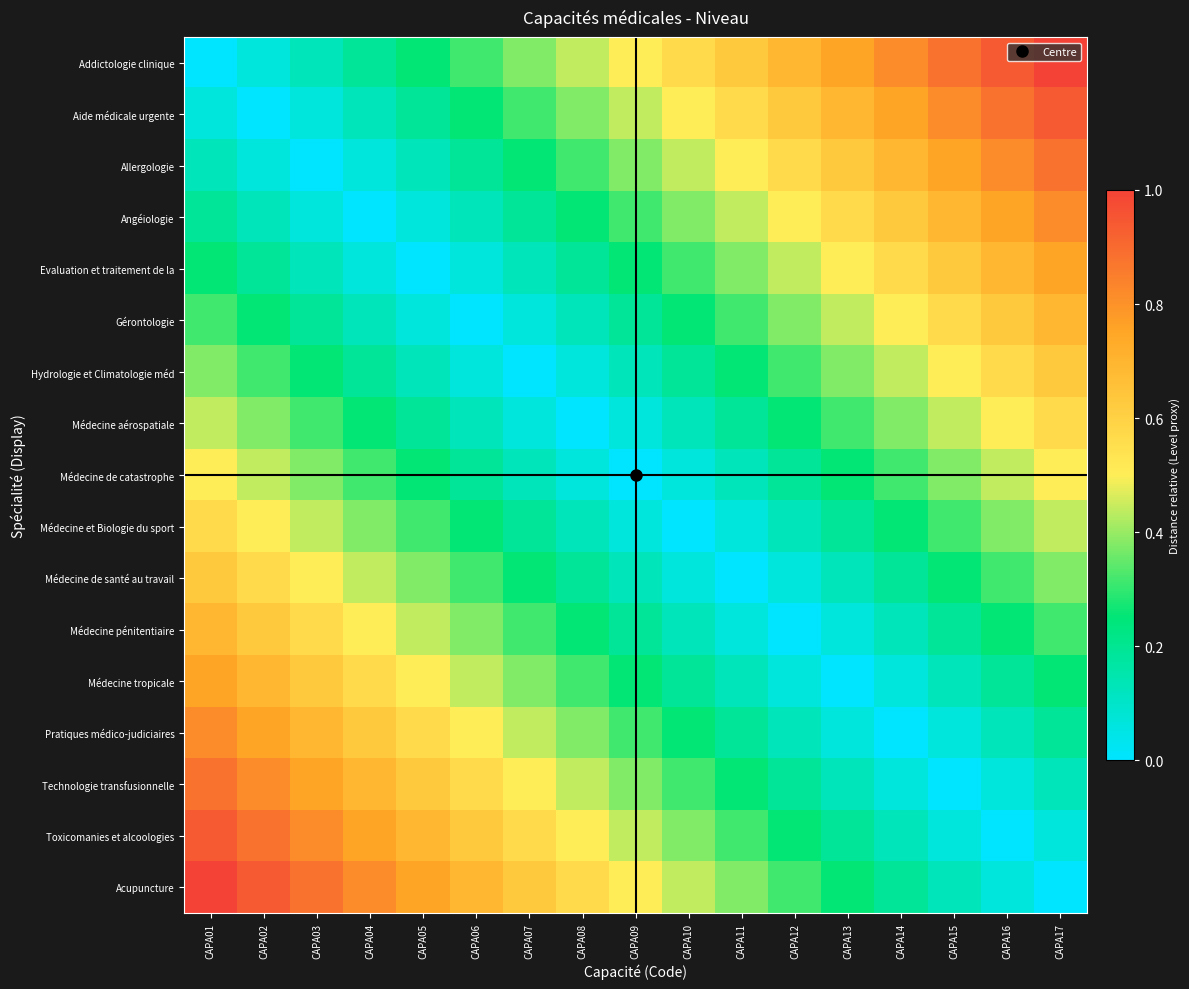

Reading right to left, list all the values displayed in this chart.

Addictologie clinique: CAPA17=1.0	CAPA16=0.9	CAPA15=0.9	CAPA14=0.8	CAPA13=0.8	CAPA12=0.7	CAPA11=0.6	CAPA10=0.6	CAPA09=0.5	CAPA08=0.4	CAPA07=0.4	CAPA06=0.3	CAPA05=0.2	CAPA04=0.2	CAPA03=0.1	CAPA02=0.1	CAPA01=0.0
Aide médicale urgente: CAPA17=0.9	CAPA16=0.9	CAPA15=0.8	CAPA14=0.8	CAPA13=0.7	CAPA12=0.6	CAPA11=0.6	CAPA10=0.5	CAPA09=0.4	CAPA08=0.4	CAPA07=0.3	CAPA06=0.2	CAPA05=0.2	CAPA04=0.1	CAPA03=0.1	CAPA02=0.0	CAPA01=0.1
Allergologie: CAPA17=0.9	CAPA16=0.8	CAPA15=0.8	CAPA14=0.7	CAPA13=0.6	CAPA12=0.6	CAPA11=0.5	CAPA10=0.4	CAPA09=0.4	CAPA08=0.3	CAPA07=0.2	CAPA06=0.2	CAPA05=0.1	CAPA04=0.1	CAPA03=0.0	CAPA02=0.1	CAPA01=0.1
Angéiologie: CAPA17=0.8	CAPA16=0.8	CAPA15=0.7	CAPA14=0.6	CAPA13=0.6	CAPA12=0.5	CAPA11=0.4	CAPA10=0.4	CAPA09=0.3	CAPA08=0.2	CAPA07=0.2	CAPA06=0.1	CAPA05=0.1	CAPA04=0.0	CAPA03=0.1	CAPA02=0.1	CAPA01=0.2
Evaluation et traitement de la: CAPA17=0.8	CAPA16=0.7	CAPA15=0.6	CAPA14=0.6	CAPA13=0.5	CAPA12=0.4	CAPA11=0.4	CAPA10=0.3	CAPA09=0.2	CAPA08=0.2	CAPA07=0.1	CAPA06=0.1	CAPA05=0.0	CAPA04=0.1	CAPA03=0.1	CAPA02=0.2	CAPA01=0.2
Gérontologie: CAPA17=0.7	CAPA16=0.6	CAPA15=0.6	CAPA14=0.5	CAPA13=0.4	CAPA12=0.4	CAPA11=0.3	CAPA10=0.2	CAPA09=0.2	CAPA08=0.1	CAPA07=0.1	CAPA06=0.0	CAPA05=0.1	CAPA04=0.1	CAPA03=0.2	CAPA02=0.2	CAPA01=0.3
Hydrologie et Climatologie méd: CAPA17=0.6	CAPA16=0.6	CAPA15=0.5	CAPA14=0.4	CAPA13=0.4	CAPA12=0.3	CAPA11=0.2	CAPA10=0.2	CAPA09=0.1	CAPA08=0.1	CAPA07=0.0	CAPA06=0.1	CAPA05=0.1	CAPA04=0.2	CAPA03=0.2	CAPA02=0.3	CAPA01=0.4
Médecine aérospatiale: CAPA17=0.6	CAPA16=0.5	CAPA15=0.4	CAPA14=0.4	CAPA13=0.3	CAPA12=0.2	CAPA11=0.2	CAPA10=0.1	CAPA09=0.1	CAPA08=0.0	CAPA07=0.1	CAPA06=0.1	CAPA05=0.2	CAPA04=0.2	CAPA03=0.3	CAPA02=0.4	CAPA01=0.4
Médecine de catastrophe: CAPA17=0.5	CAPA16=0.4	CAPA15=0.4	CAPA14=0.3	CAPA13=0.2	CAPA12=0.2	CAPA11=0.1	CAPA10=0.1	CAPA09=0.0	CAPA08=0.1	CAPA07=0.1	CAPA06=0.2	CAPA05=0.2	CAPA04=0.3	CAPA03=0.4	CAPA02=0.4	CAPA01=0.5
Médecine et Biologie du sport: CAPA17=0.4	CAPA16=0.4	CAPA15=0.3	CAPA14=0.2	CAPA13=0.2	CAPA12=0.1	CAPA11=0.1	CAPA10=0.0	CAPA09=0.1	CAPA08=0.1	CAPA07=0.2	CAPA06=0.2	CAPA05=0.3	CAPA04=0.4	CAPA03=0.4	CAPA02=0.5	CAPA01=0.6
Médecine de santé au travail: CAPA17=0.4	CAPA16=0.3	CAPA15=0.2	CAPA14=0.2	CAPA13=0.1	CAPA12=0.1	CAPA11=0.0	CAPA10=0.1	CAPA09=0.1	CAPA08=0.2	CAPA07=0.2	CAPA06=0.3	CAPA05=0.4	CAPA04=0.4	CAPA03=0.5	CAPA02=0.6	CAPA01=0.6
Médecine pénitentiaire: CAPA17=0.3	CAPA16=0.2	CAPA15=0.2	CAPA14=0.1	CAPA13=0.1	CAPA12=0.0	CAPA11=0.1	CAPA10=0.1	CAPA09=0.2	CAPA08=0.2	CAPA07=0.3	CAPA06=0.4	CAPA05=0.4	CAPA04=0.5	CAPA03=0.6	CAPA02=0.6	CAPA01=0.7
Médecine tropicale: CAPA17=0.2	CAPA16=0.2	CAPA15=0.1	CAPA14=0.1	CAPA13=0.0	CAPA12=0.1	CAPA11=0.1	CAPA10=0.2	CAPA09=0.2	CAPA08=0.3	CAPA07=0.4	CAPA06=0.4	CAPA05=0.5	CAPA04=0.6	CAPA03=0.6	CAPA02=0.7	CAPA01=0.8
Pratiques médico-judiciaires: CAPA17=0.2	CAPA16=0.1	CAPA15=0.1	CAPA14=0.0	CAPA13=0.1	CAPA12=0.1	CAPA11=0.2	CAPA10=0.2	CAPA09=0.3	CAPA08=0.4	CAPA07=0.4	CAPA06=0.5	CAPA05=0.6	CAPA04=0.6	CAPA03=0.7	CAPA02=0.8	CAPA01=0.8
Technologie transfusionnelle: CAPA17=0.1	CAPA16=0.1	CAPA15=0.0	CAPA14=0.1	CAPA13=0.1	CAPA12=0.2	CAPA11=0.2	CAPA10=0.3	CAPA09=0.4	CAPA08=0.4	CAPA07=0.5	CAPA06=0.6	CAPA05=0.6	CAPA04=0.7	CAPA03=0.8	CAPA02=0.8	CAPA01=0.9
Toxicomanies et alcoologies: CAPA17=0.1	CAPA16=0.0	CAPA15=0.1	CAPA14=0.1	CAPA13=0.2	CAPA12=0.2	CAPA11=0.3	CAPA10=0.4	CAPA09=0.4	CAPA08=0.5	CAPA07=0.6	CAPA06=0.6	CAPA05=0.7	CAPA04=0.8	CAPA03=0.8	CAPA02=0.9	CAPA01=0.9
Acupuncture: CAPA17=0.0	CAPA16=0.1	CAPA15=0.1	CAPA14=0.2	CAPA13=0.2	CAPA12=0.3	CAPA11=0.4	CAPA10=0.4	CAPA09=0.5	CAPA08=0.6	CAPA07=0.6	CAPA06=0.7	CAPA05=0.8	CAPA04=0.8	CAPA03=0.9	CAPA02=0.9	CAPA01=1.0